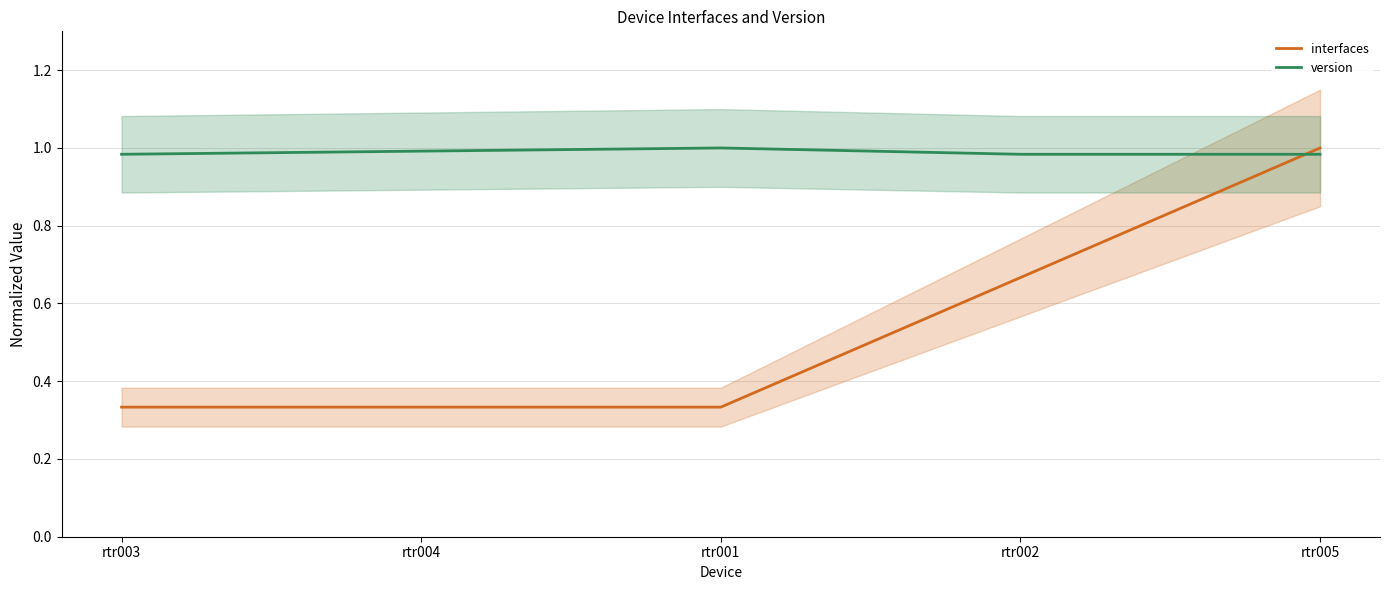

Reading left to right, list all the values displayed in this chart.

interfaces: 0.3	0.3	0.3	0.7	1.0
version: 1.0	1.0	1.0	1.0	1.0